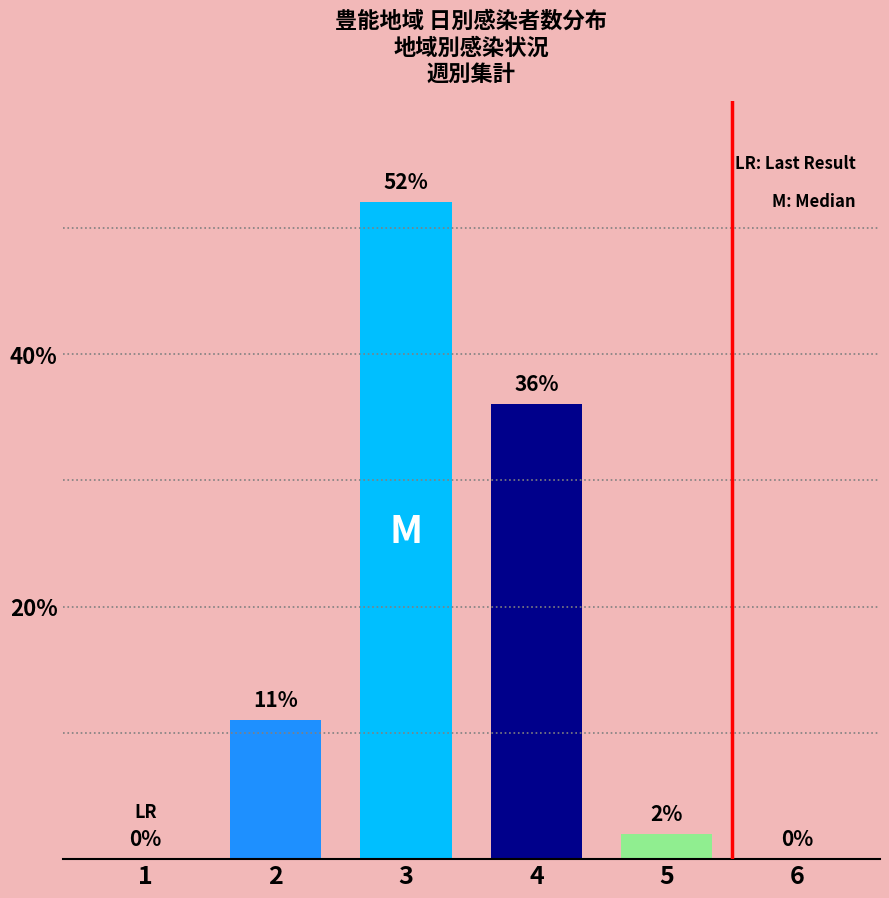

Count the number of data series in this chart.

4